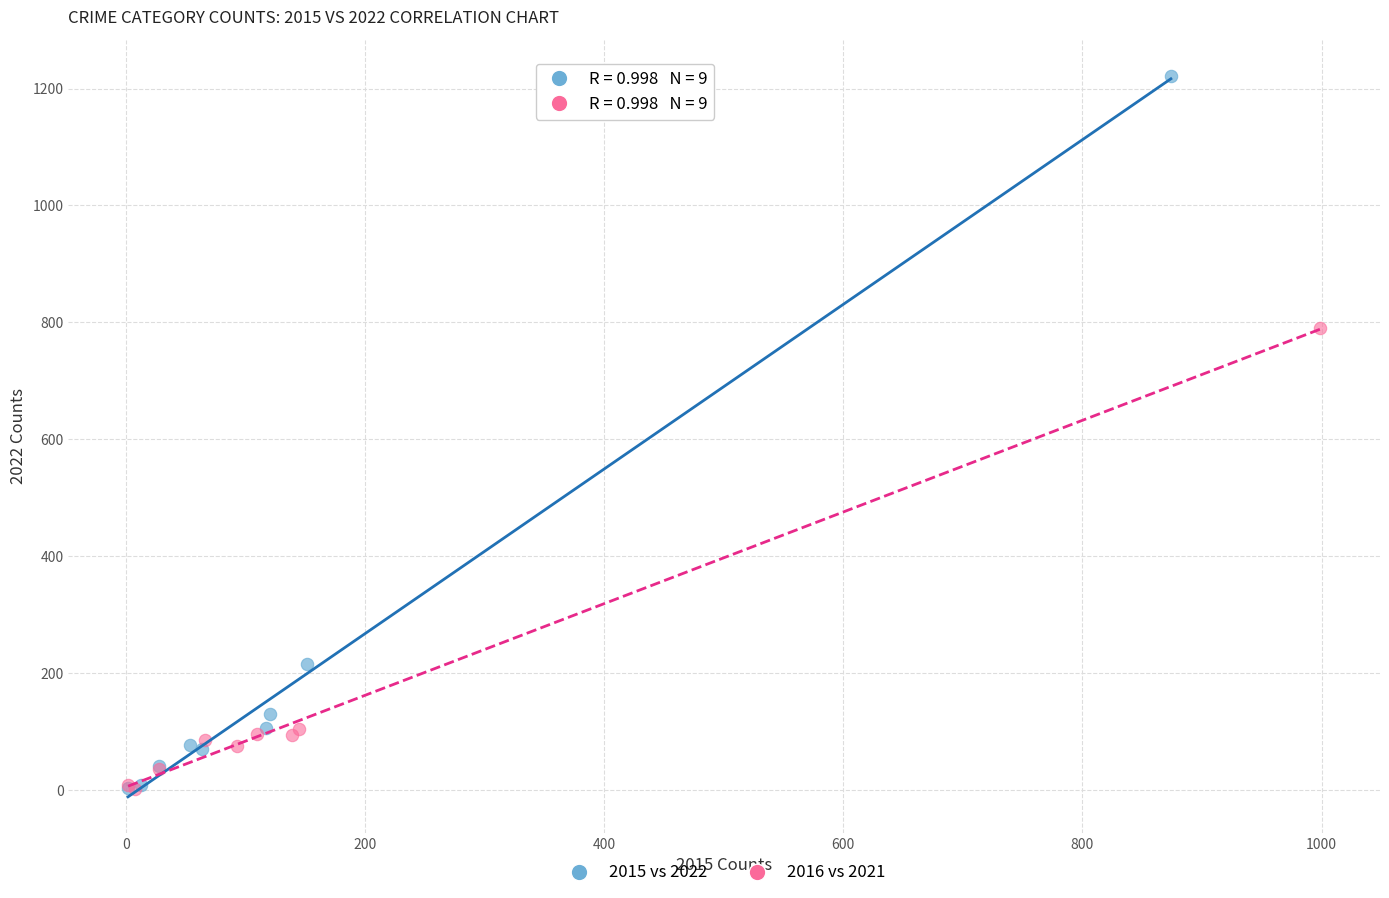

Which series has the widest spread of Y values?

2015 vs 2022